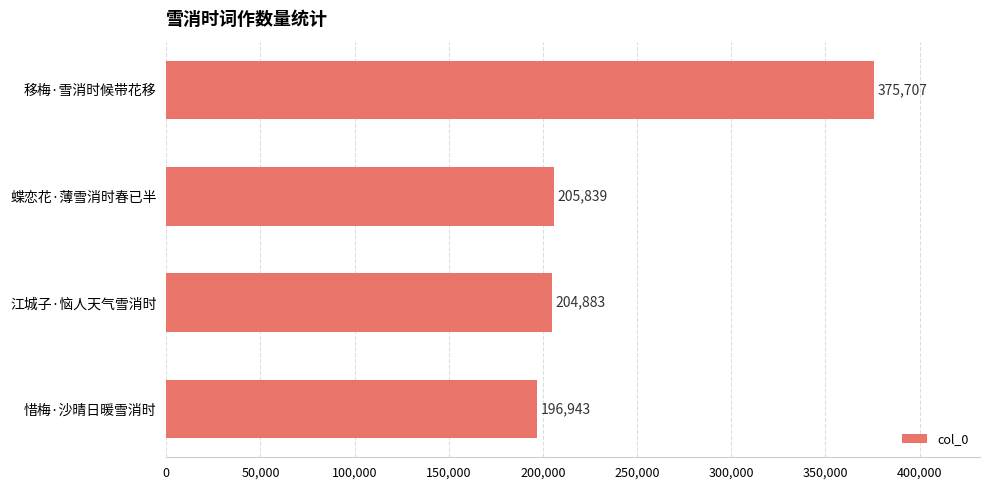

What is the sum of the values at 蝶恋花·薄雪消时春已半 and 江城子·恼人天气雪消时?

410722